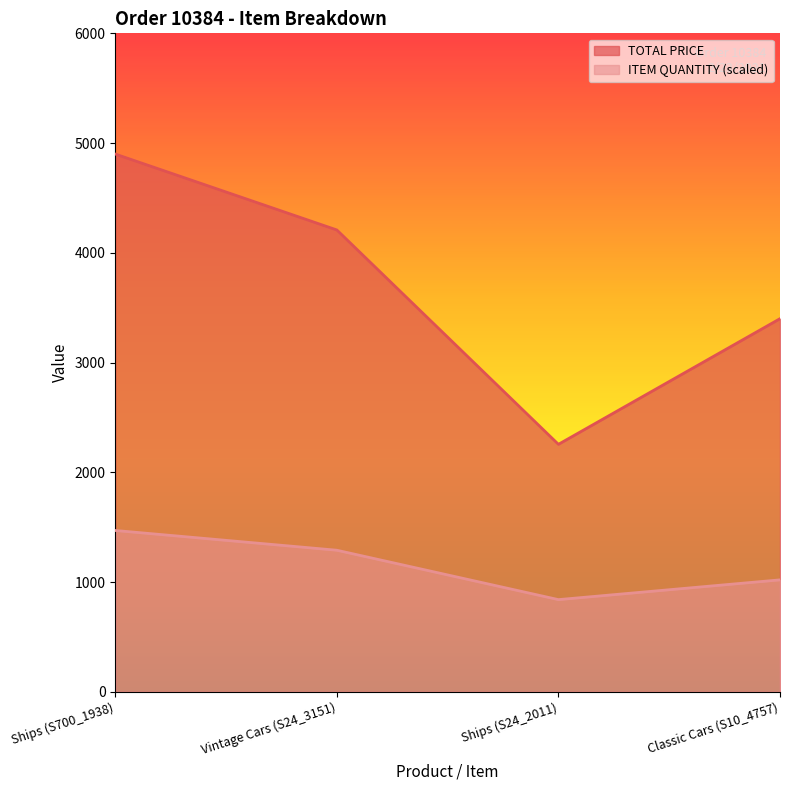

Which series changed the most between Ships (S700_1938) and Ships (S24_2011)?

TOTAL PRICE